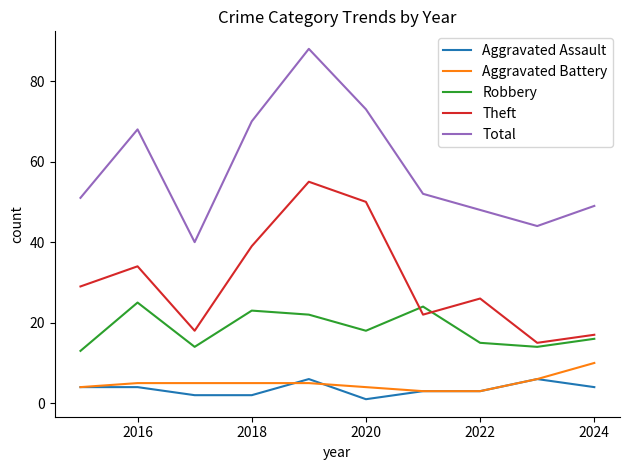

Which series has the largest total across all categories?

Total